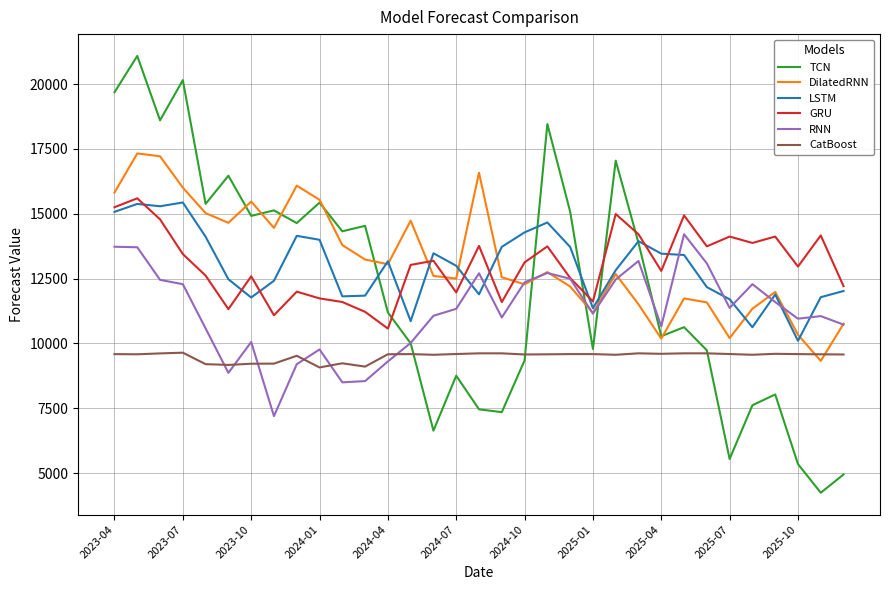

True or false: CatBoost has more than 1 points higher than both neighbors.

True